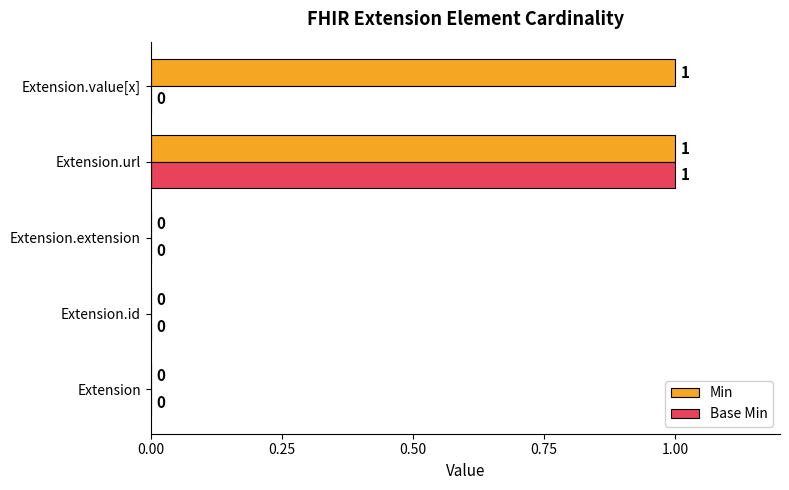

Which series has the largest total across all categories?

Min